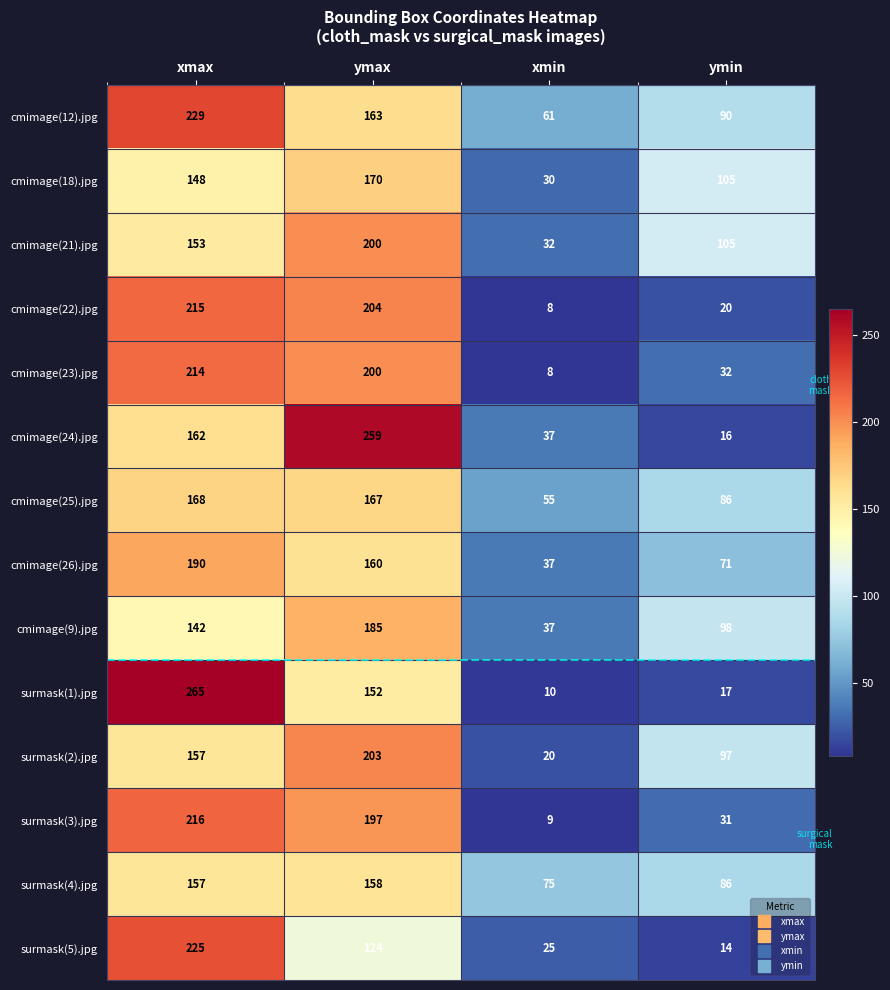

Between xmax and ymin, which series saw the biggest shift?

surmask(1).jpg